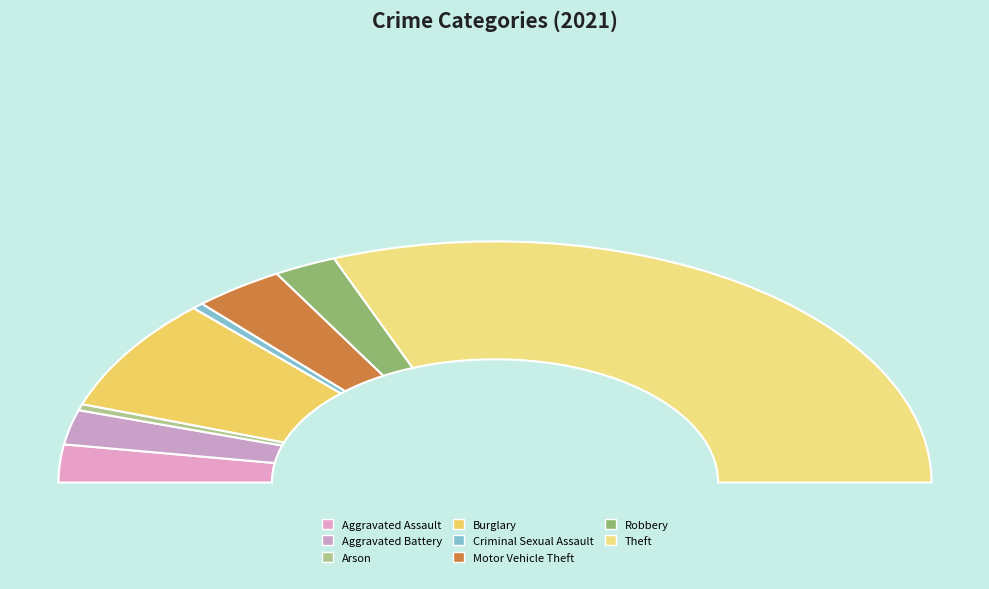

Which category has the biggest portion of the pie?

Theft